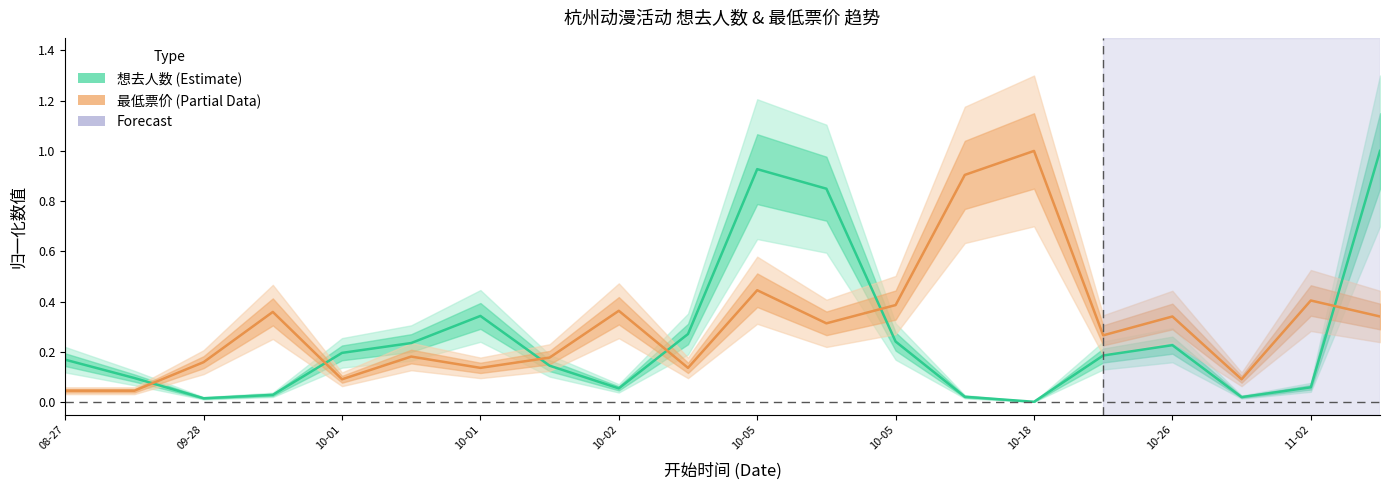

What is the difference between the second highest and second lowest values in the 想去人数 (normalized) series?

0.9